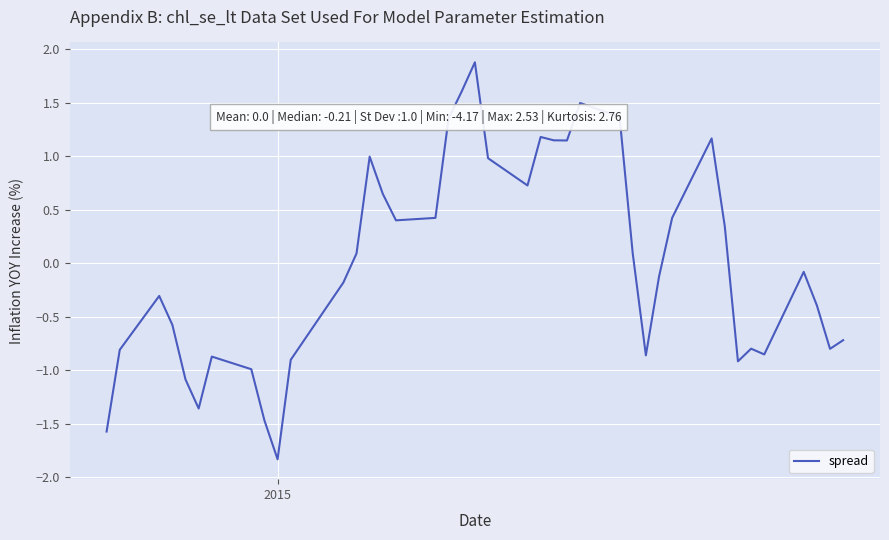

What is the greatest value displayed?

1.9